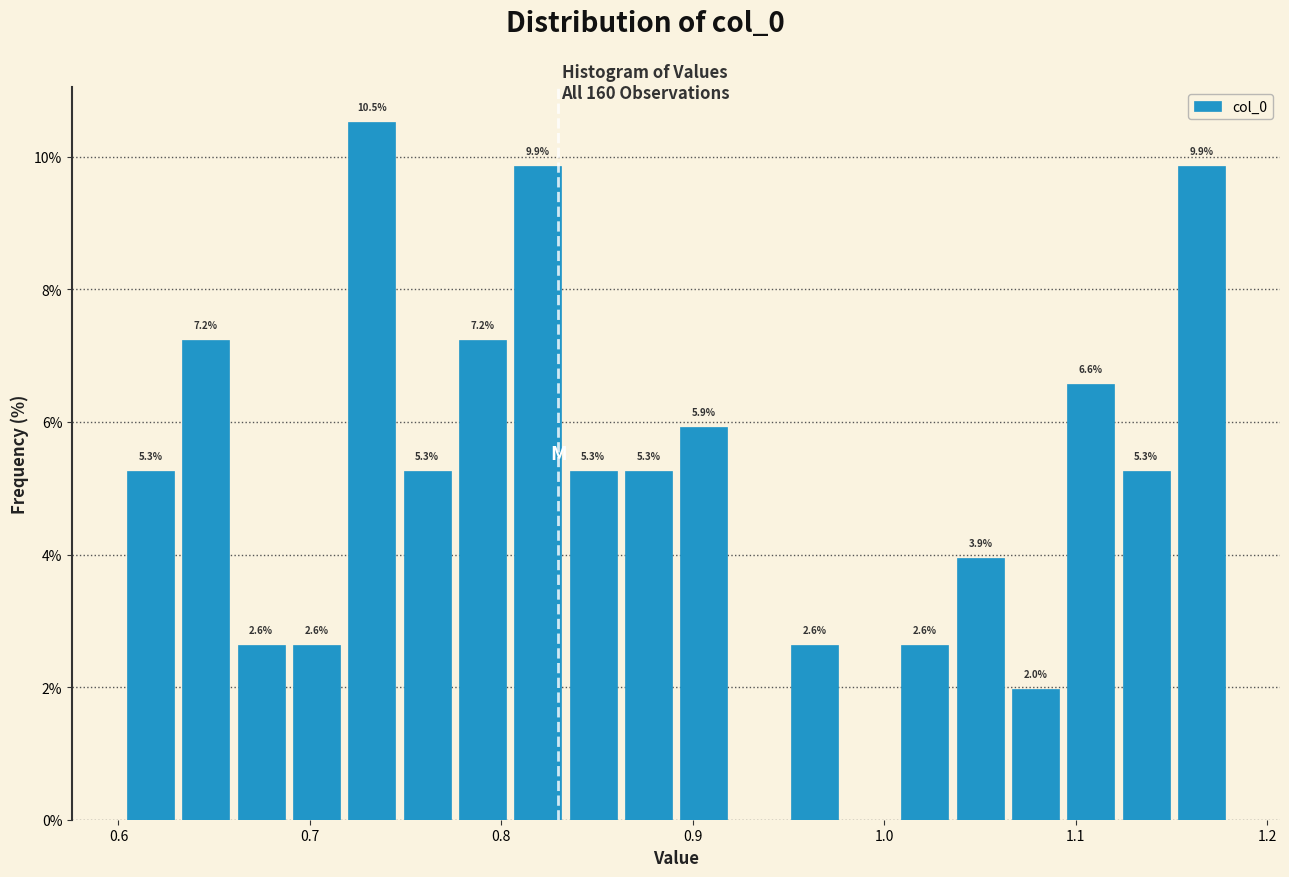

Around what value on the x-axis is the tallest bar? Give the approximate position of its centre, as read against the axis.

0.73